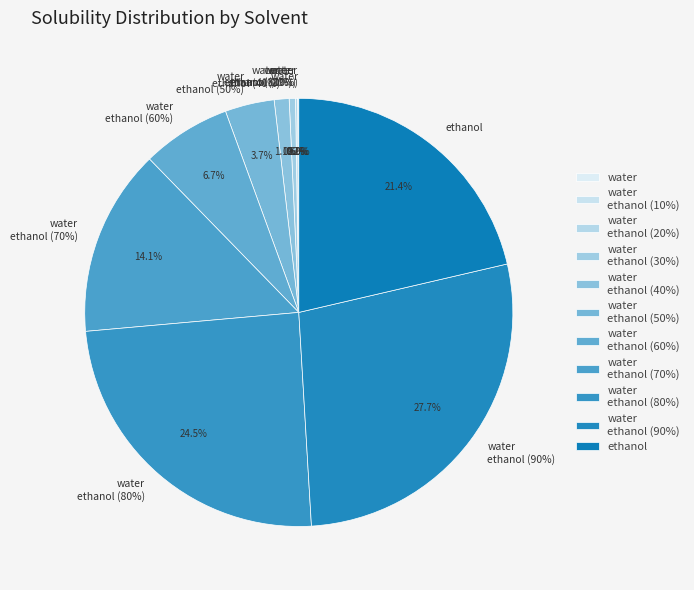

True or false: water
ethanol (60%) accounts for 7% of the total.

True